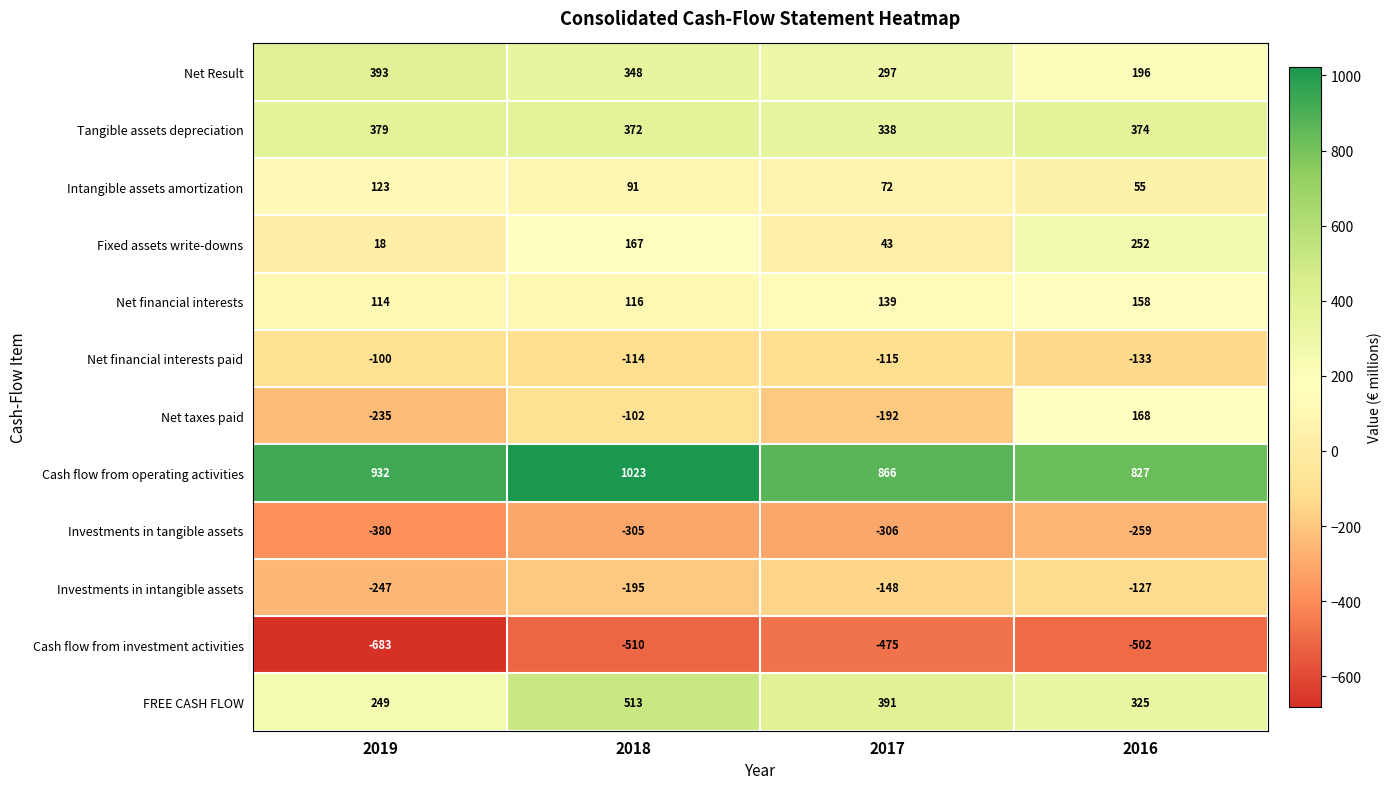

What is the minimum value shown in the chart?

-683